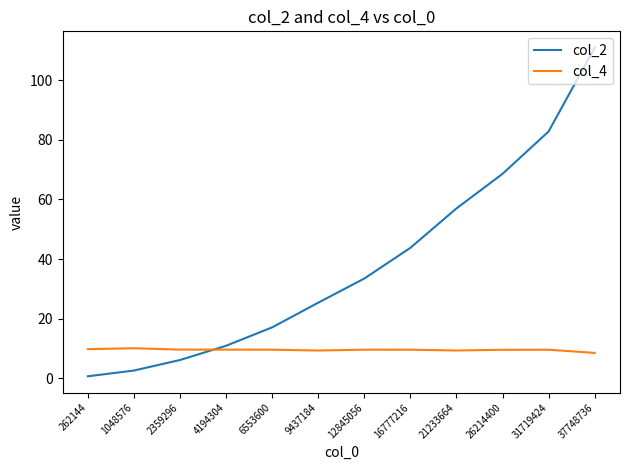

List the series in order of their peak value, lowest first.

col_4, col_2